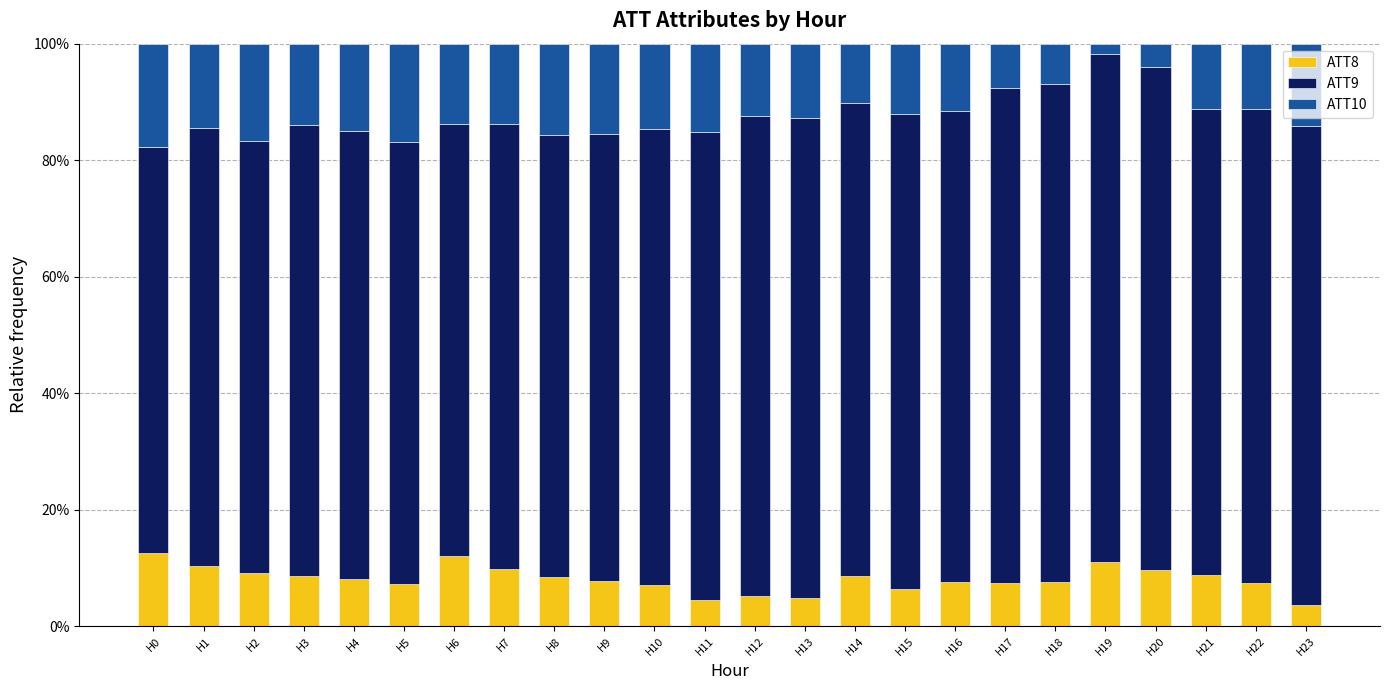

What is the total value across all series at H0?

100.0